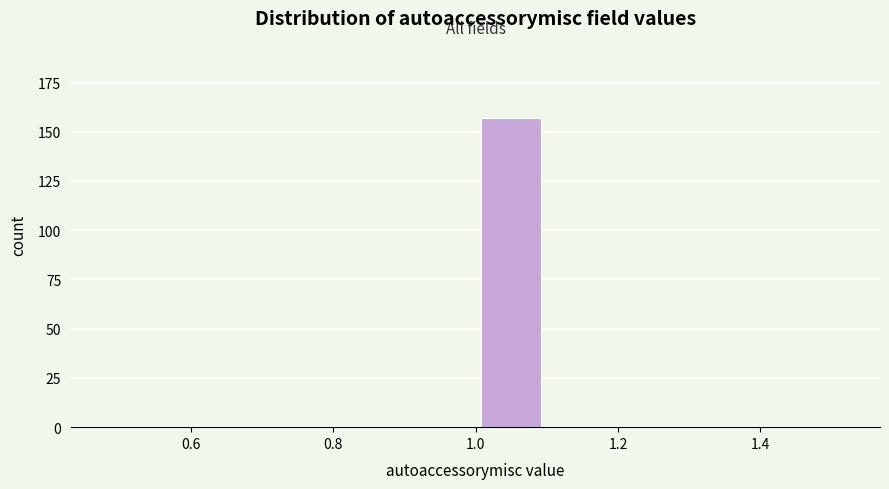

Reading left to right, transcribe this chart: for each bar, give the range it covers on the x-axis and its height. The values are not printed on the chart, so give them approximately, as read against the axis.

0.5 to 0.6: 0
0.6 to 0.7: 0
0.7 to 0.8: 0
0.8 to 0.9: 0
0.9 to 1.0: 0
1.0 to 1.1: 155
1.1 to 1.2: 0
1.2 to 1.3: 0
1.3 to 1.4: 0
1.4 to 1.5: 0